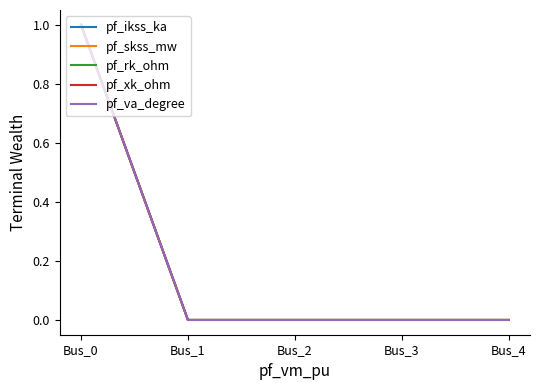

True or false: pf_va_degree and pf_xk_ohm intersect in this chart.

False